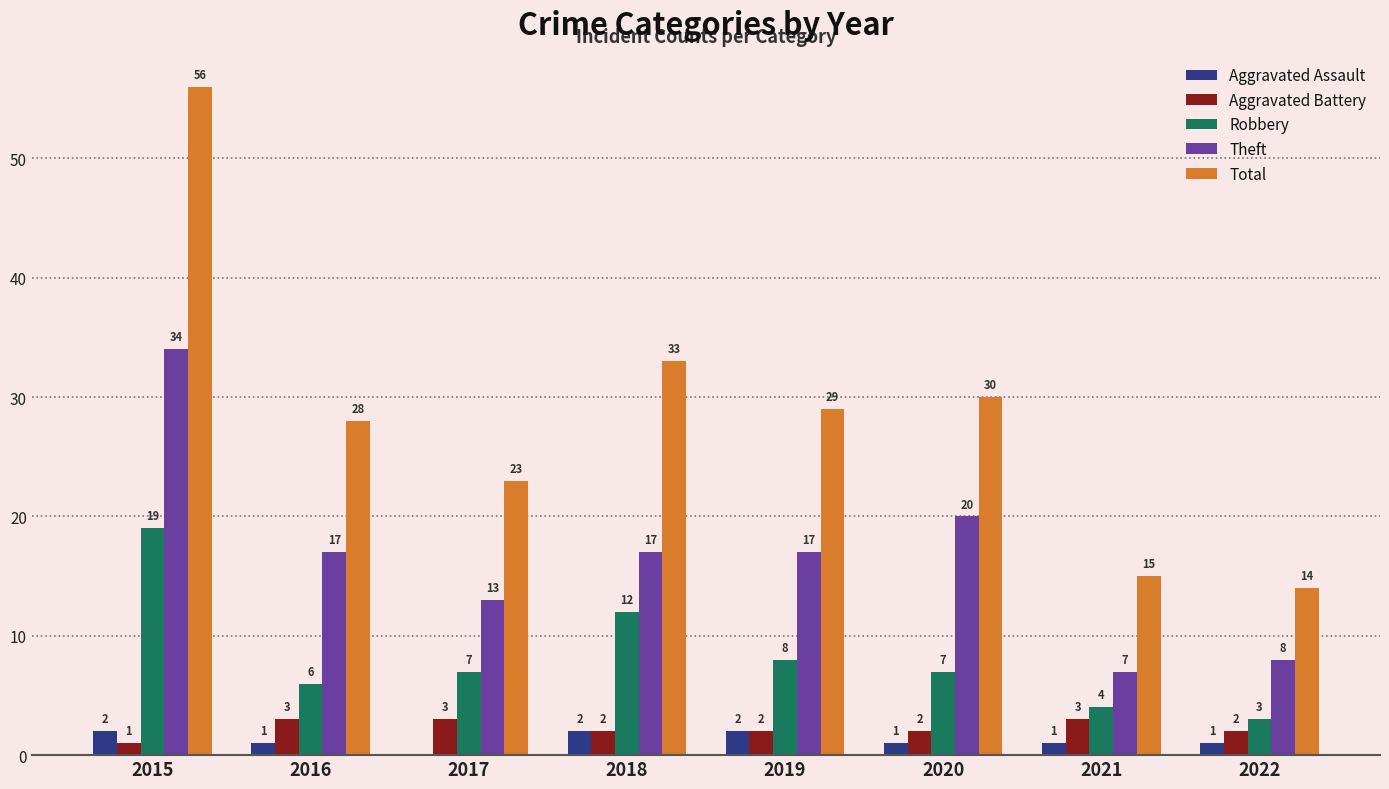

Does the chart contain stacked bars?

No